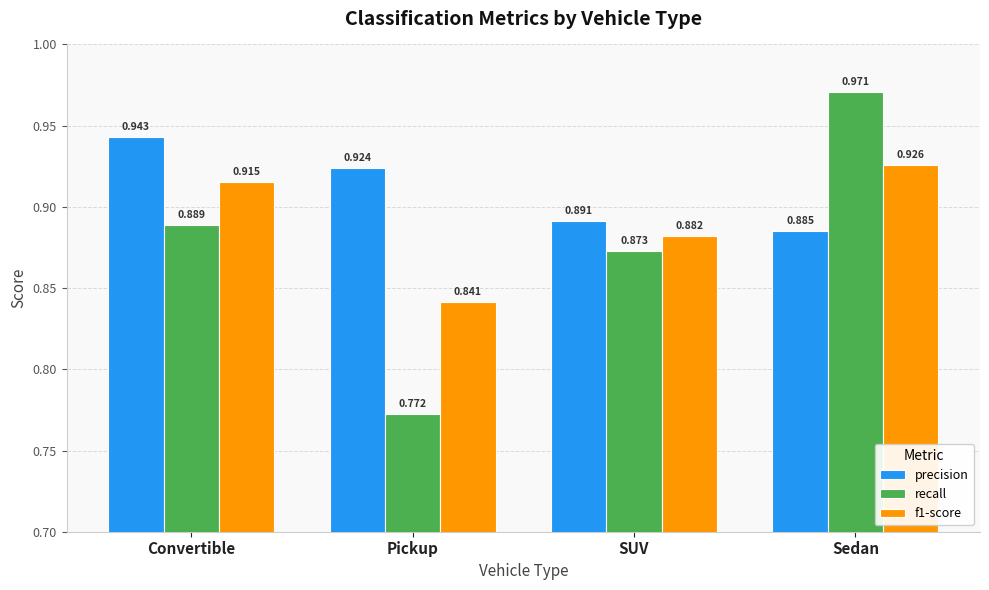

At which label does recall reach its minimum?

Pickup